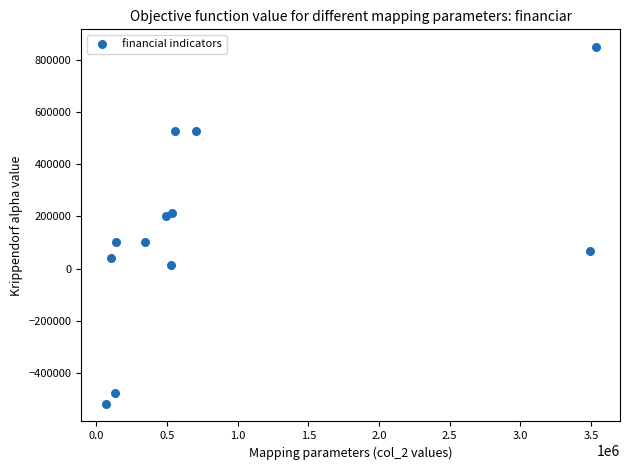

What is the average Y value?

137917